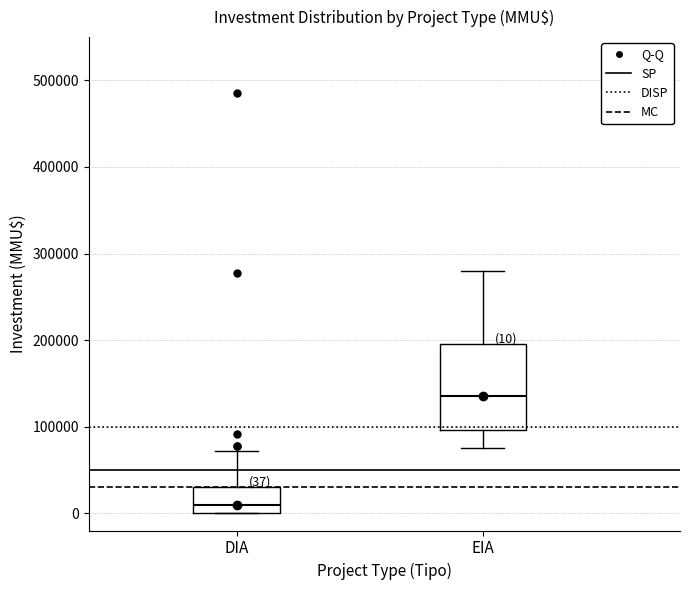

Comparing the boxes themselves (not the whiskers), which one is the tallest?

EIA